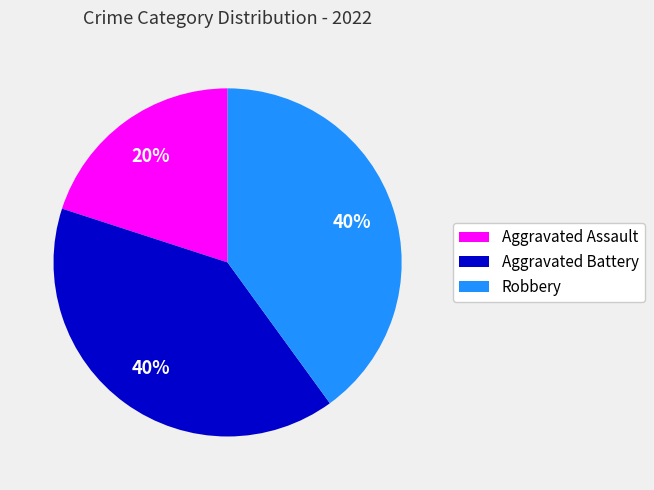

To the nearest percent, what is the difference between the largest and smallest slice percentages?

20%